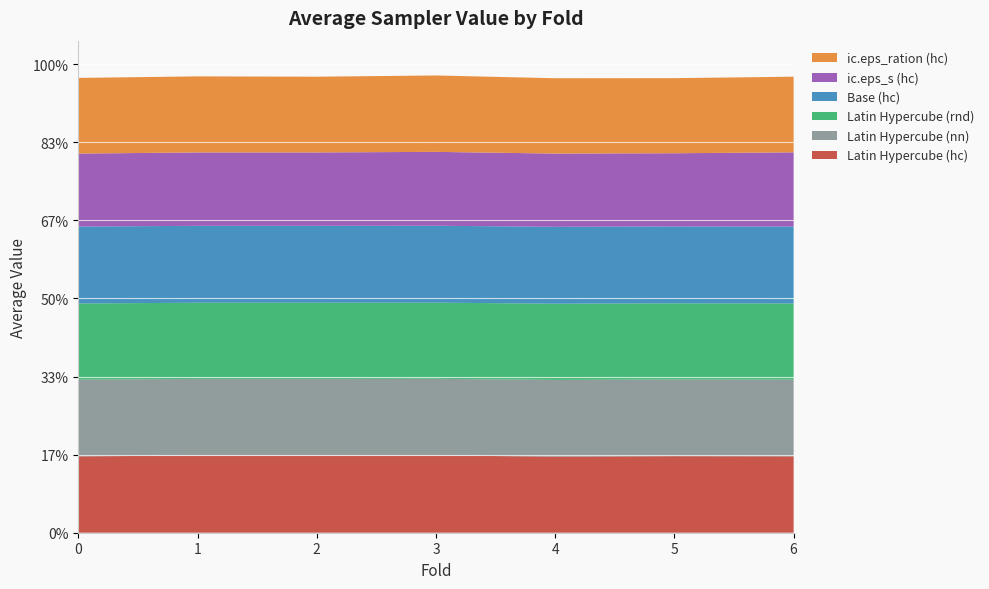

Reading left to right, extract all data points from this chart.

Latin Hypercube (hc): 1.0	1.0	1.0	1.0	1.0	1.0	1.0
Latin Hypercube (nn): 1.0	1.0	1.0	1.0	1.0	1.0	1.0
Latin Hypercube (rnd): 1.0	1.0	1.0	1.0	1.0	1.0	1.0
Base (hc): 1.0	1.0	1.0	1.0	1.0	1.0	1.0
ic.eps_s (hc): 0.9	0.9	0.9	0.9	0.9	0.9	0.9
ic.eps_ration (hc): 1.0	1.0	1.0	1.0	1.0	1.0	1.0